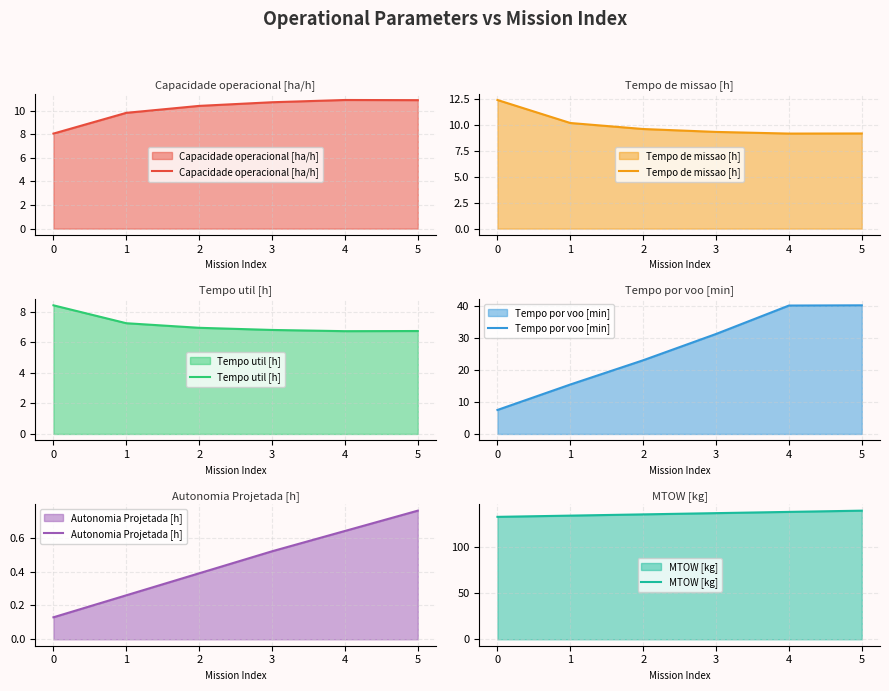

At how many categories does at least one series exceed 94?

6